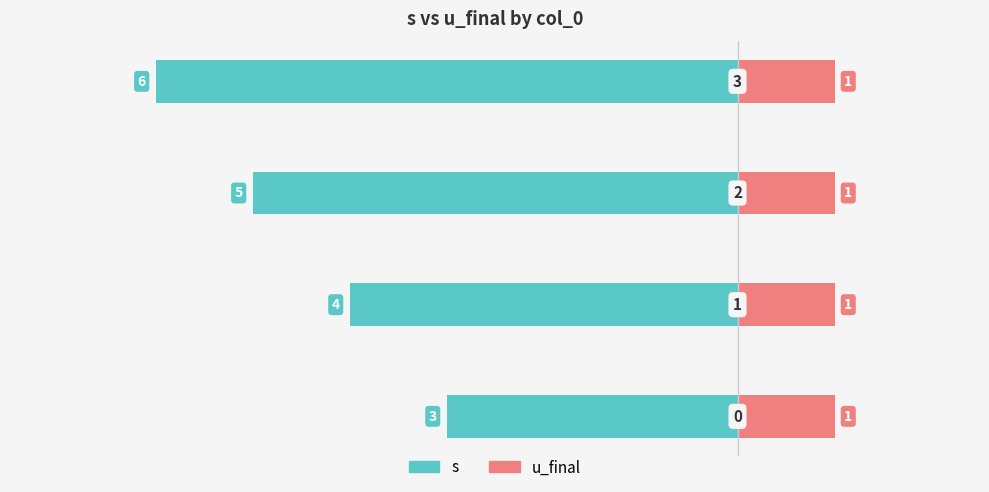

How many groups of bars are there?

4